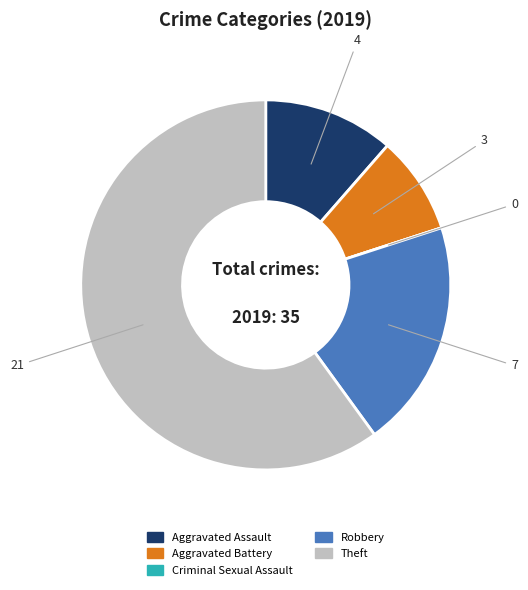

What is the majority slice?

Theft